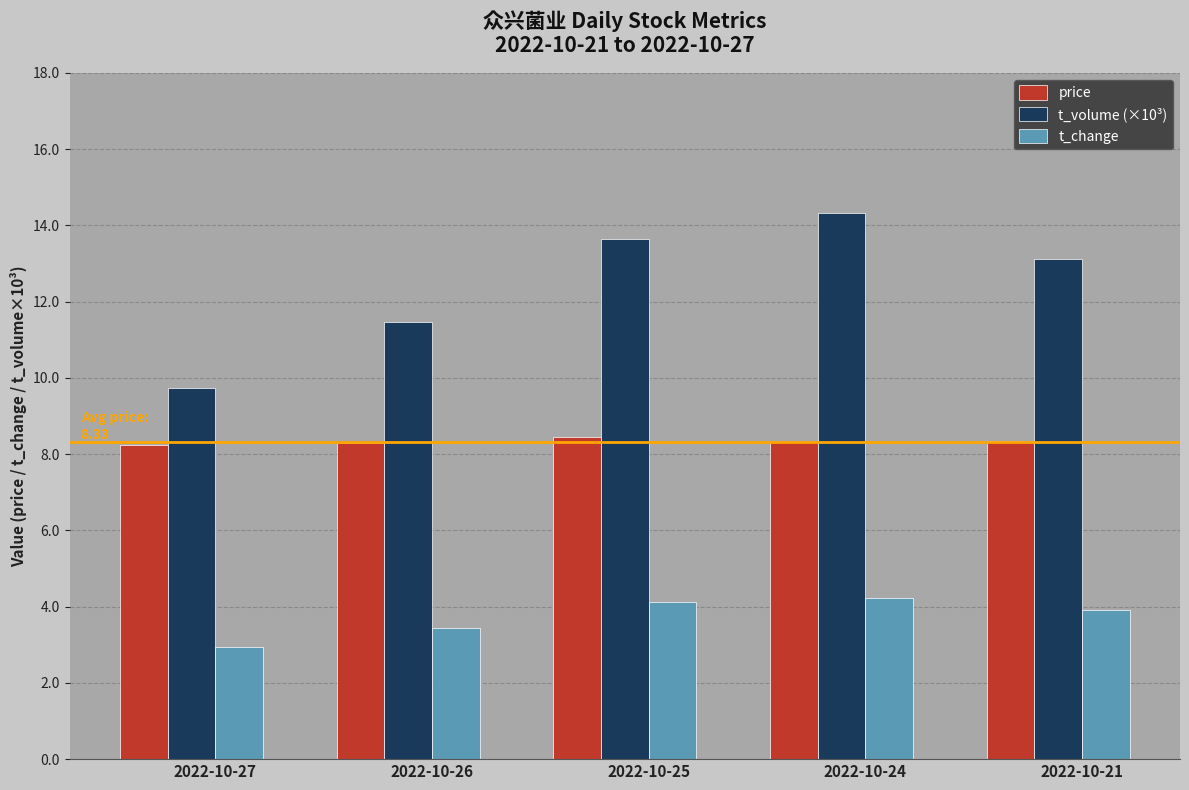

The t_volume (×10³) series shows 5.5 at 2022-10-26. True or false?

False